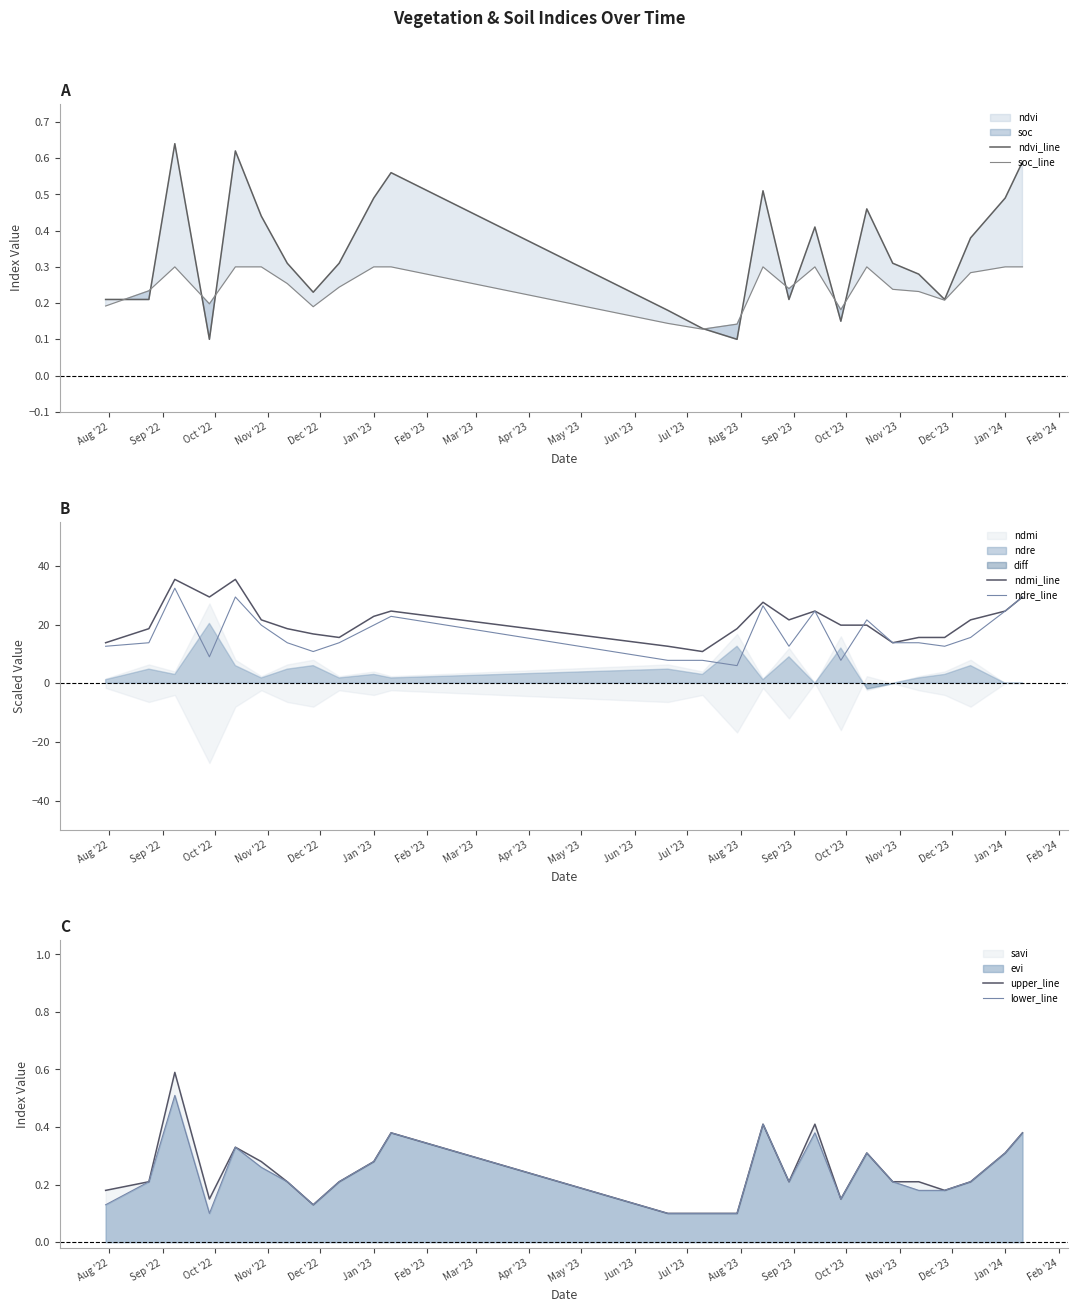

What is the greatest value displayed?

35.4